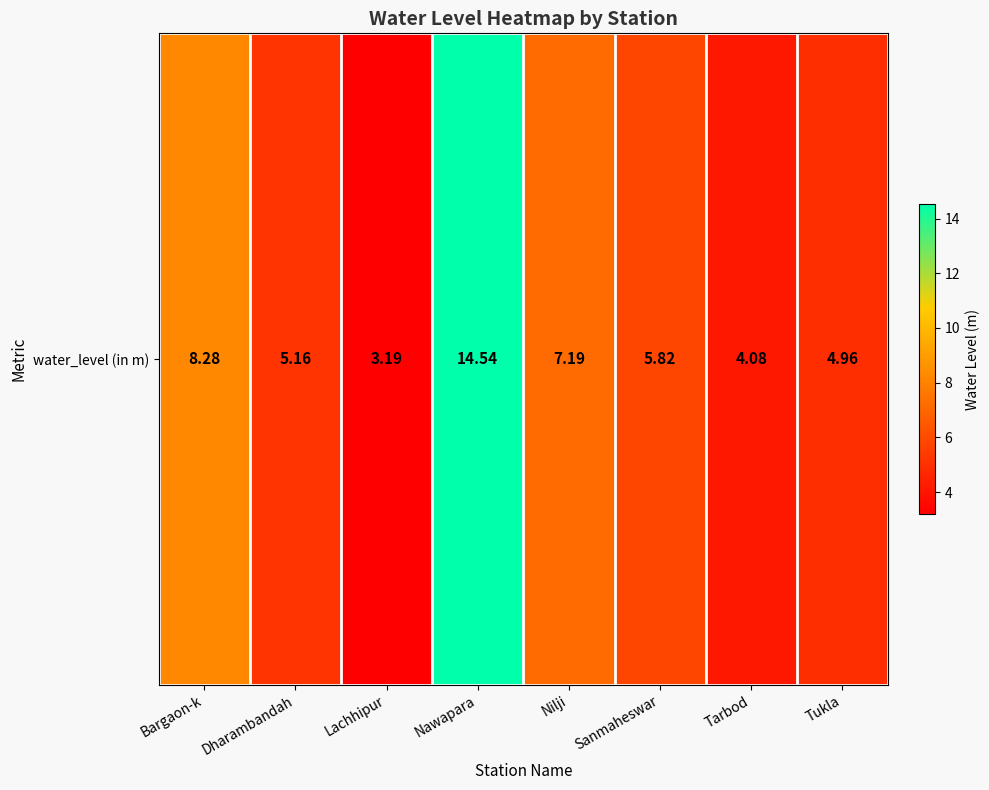

What is the average value?

6.7